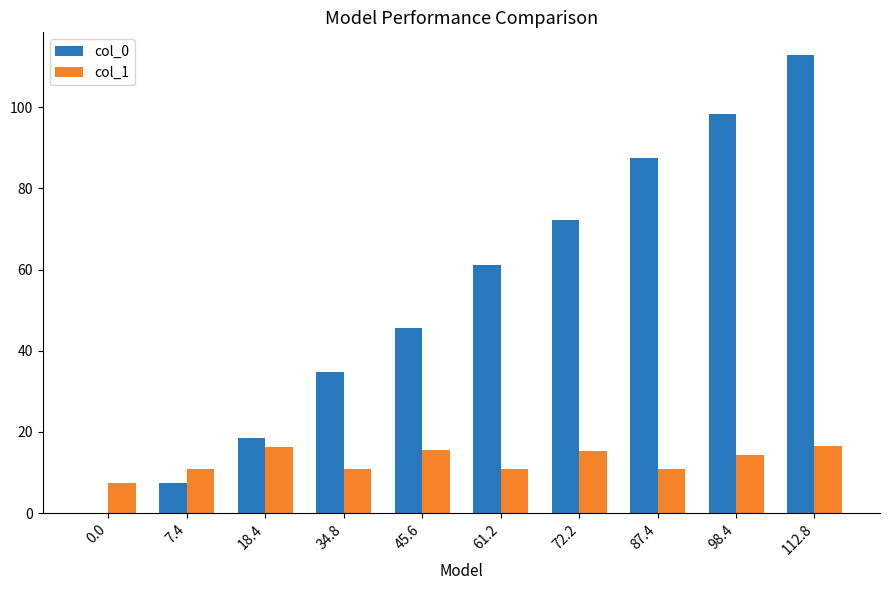

How many data points in col_1 are above 14?

5